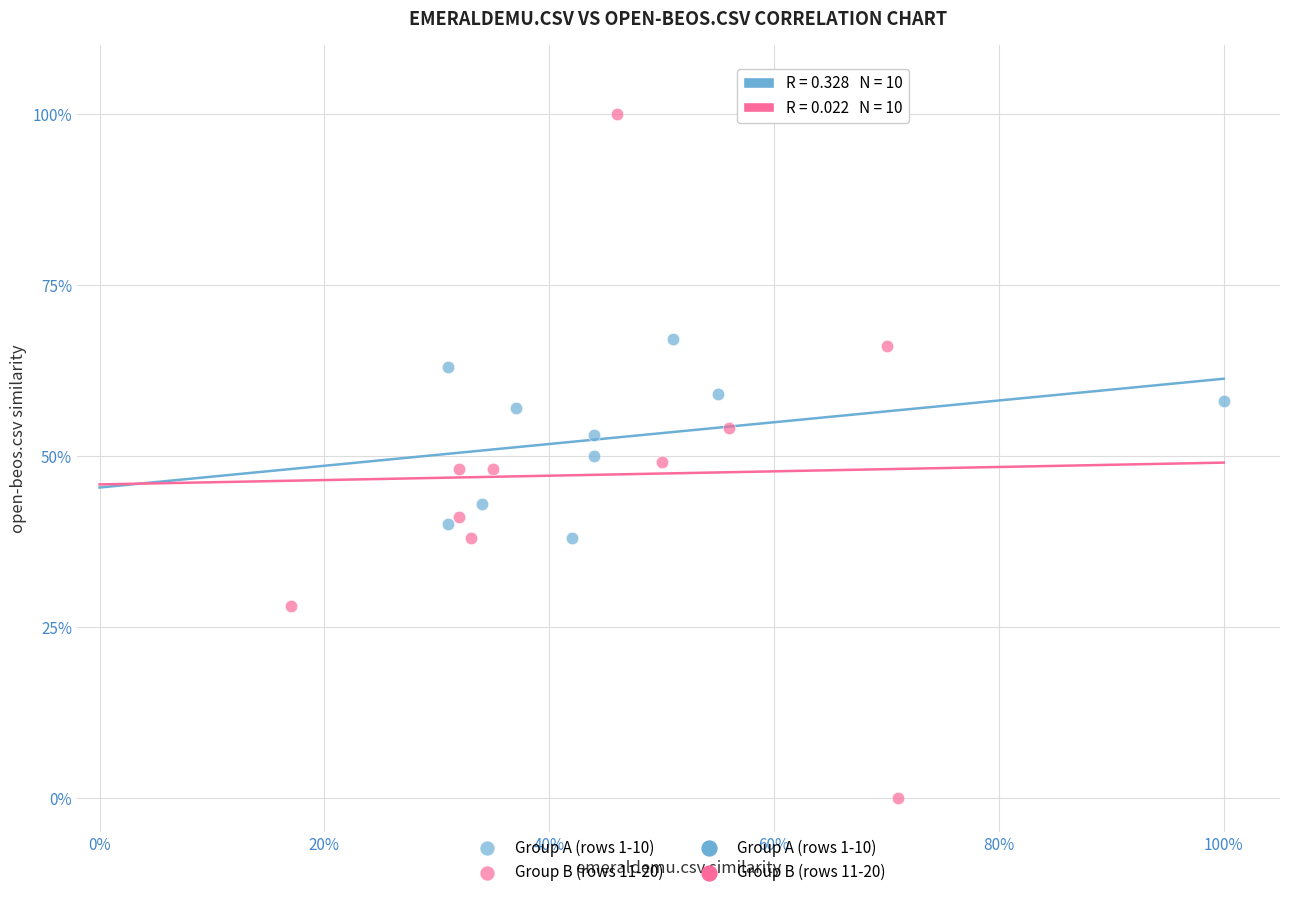

Which series contains the highest Y value?

Group B (rows 11-20)